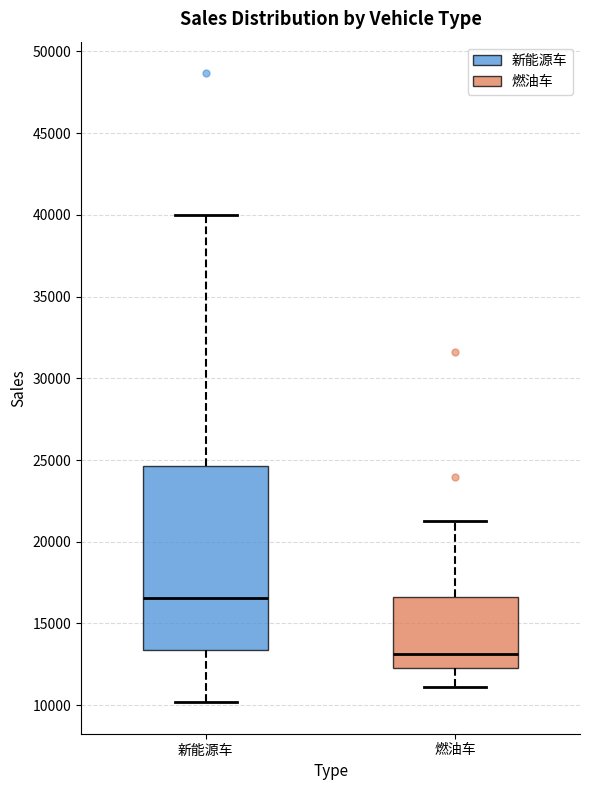

Reading left to right, read every box against the y-axis: the position of its median line, the range the box covers, and the ends of its whiskers. The values are not printed on the chart, so give them approximately, as read against the axis.

新能源车: median 16500, box 13500 to 24500, whiskers 10000 to 40000
燃油车: median 13000, box 12500 to 16500, whiskers 11000 to 21500